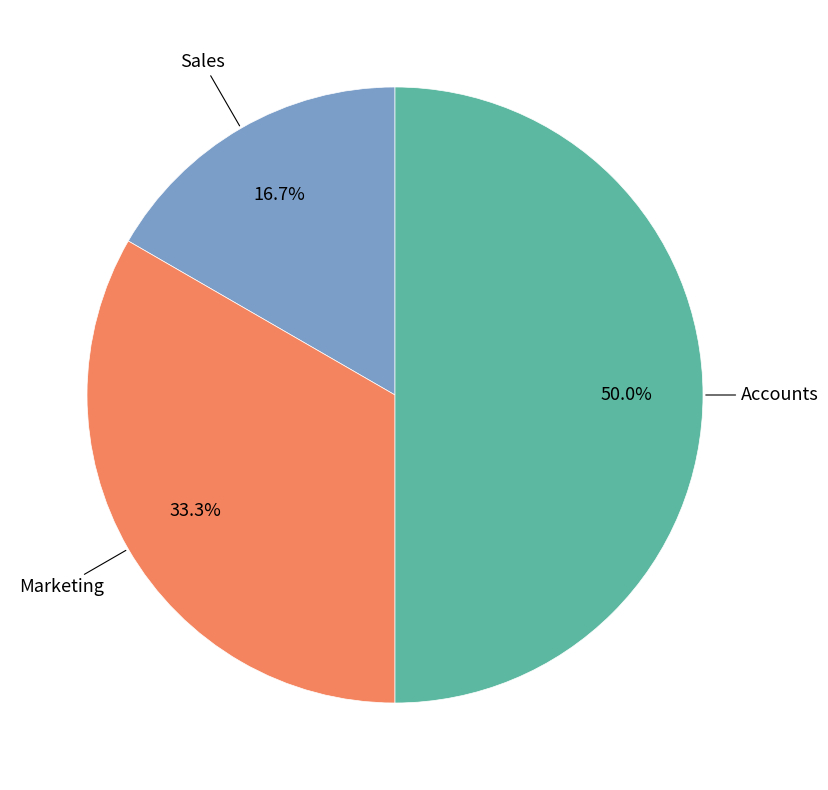

What is the smallest slice in the pie chart?

Sales